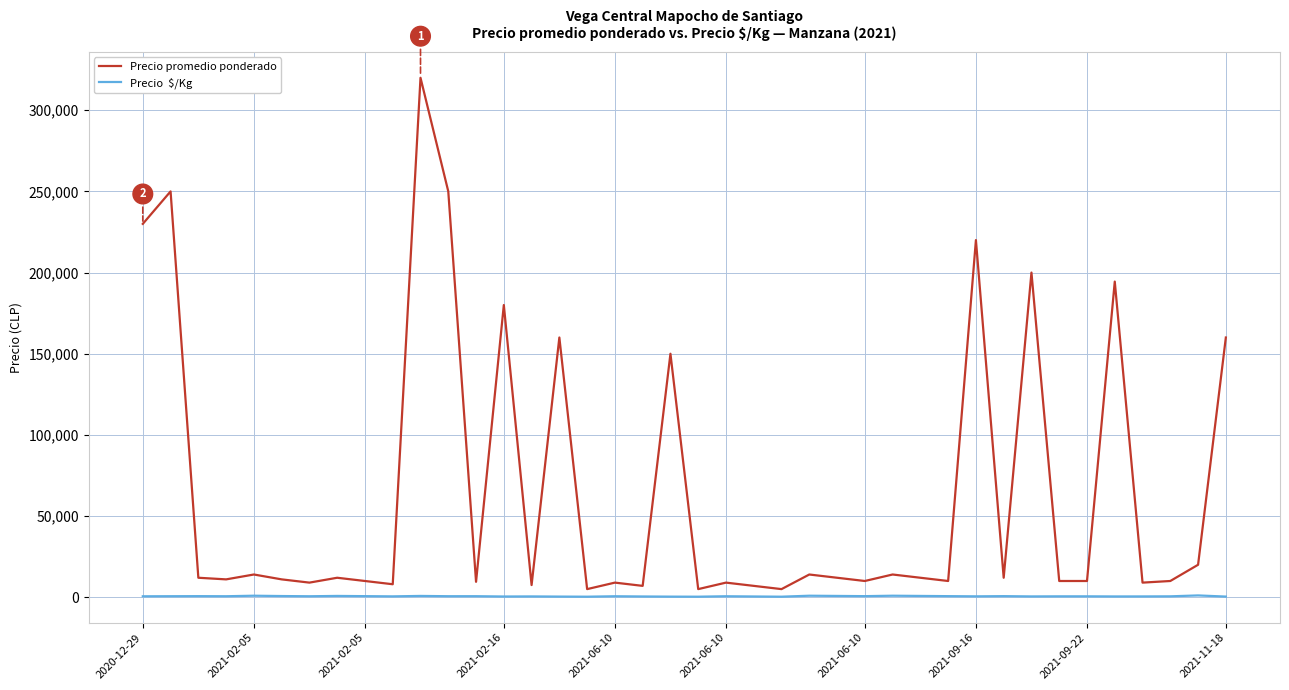

What is the greatest value displayed?

320000